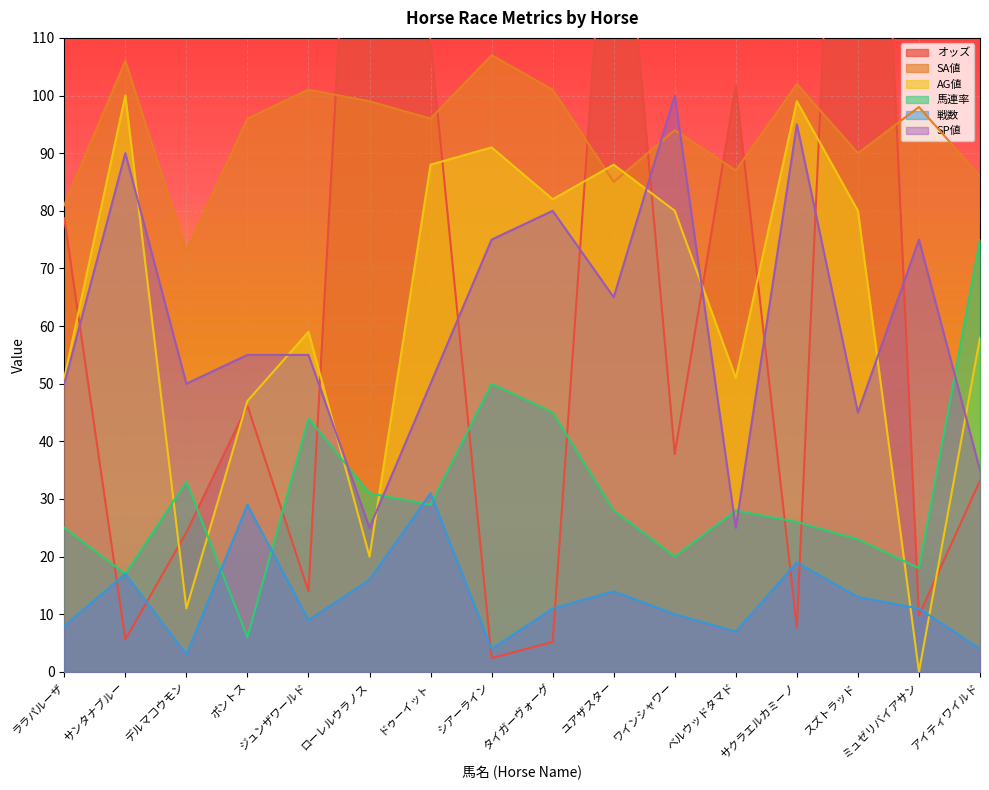

Which series has the largest total across all categories?

SA値